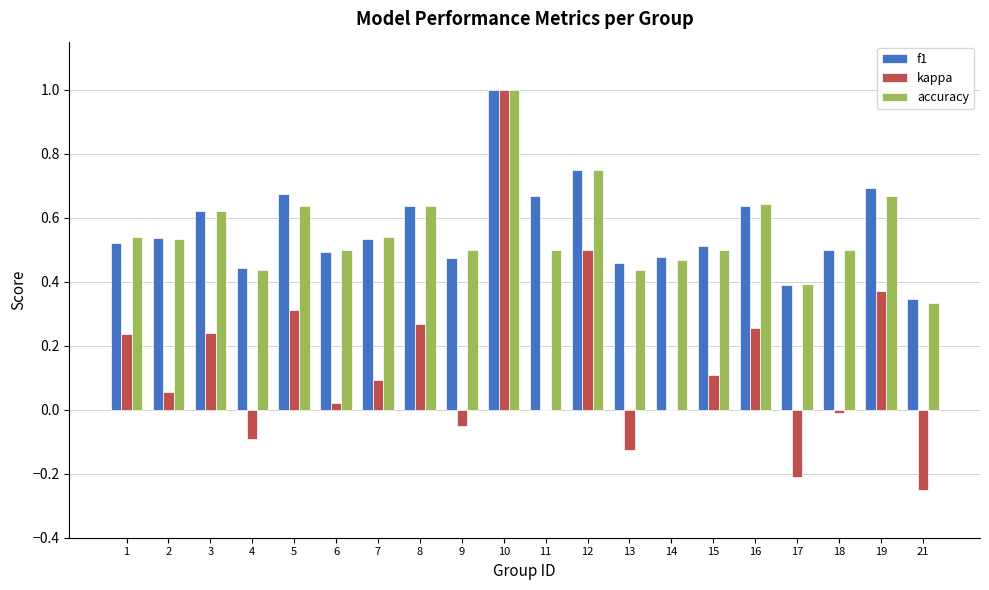

What is the total value across all series at 3?

1.5